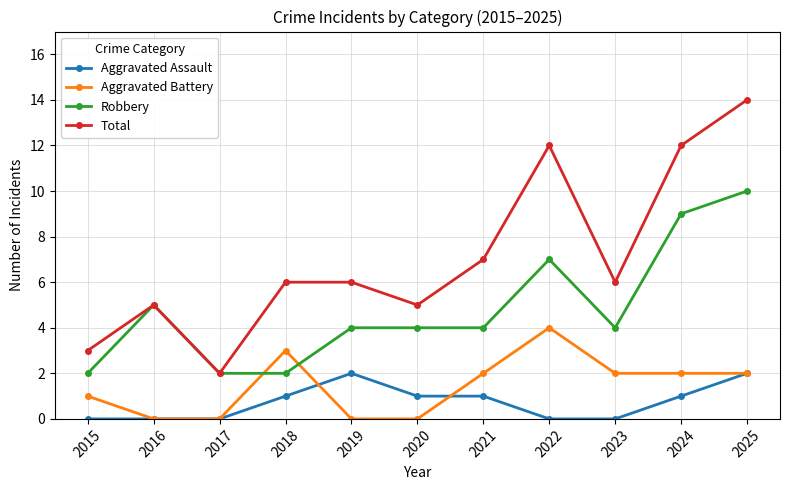

Where do Aggravated Battery and Robbery first cross each other?

2017 and 2018